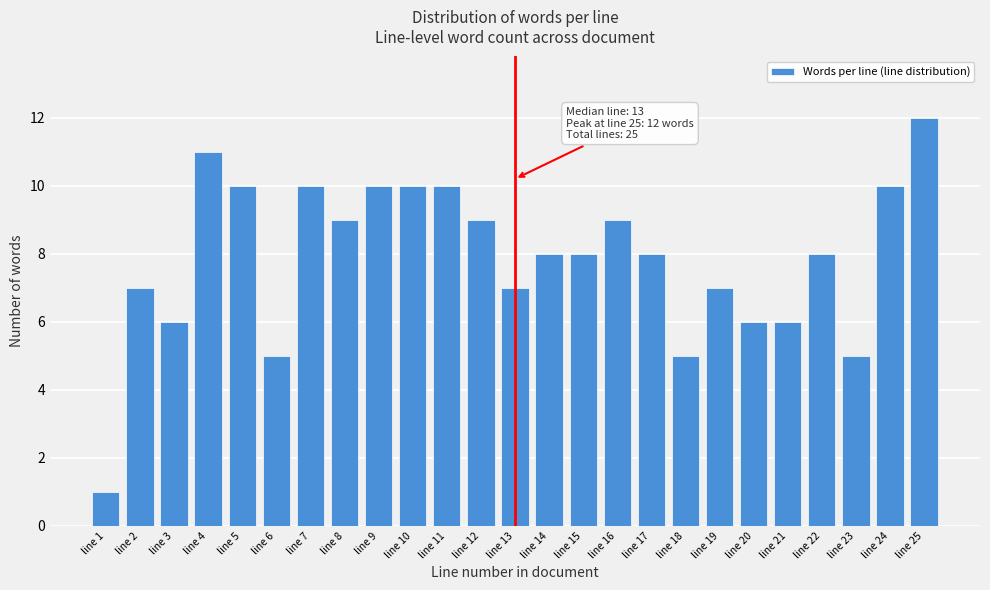

Reading left to right, extract all data points from this chart.

line 1=1	line 2=7	line 3=6	line 4=11	line 5=10	line 6=5	line 7=10	line 8=9	line 9=10	line 10=10	line 11=10	line 12=9	line 13=7	line 14=8	line 15=8	line 16=9	line 17=8	line 18=5	line 19=7	line 20=6	line 21=6	line 22=8	line 23=5	line 24=10	line 25=12